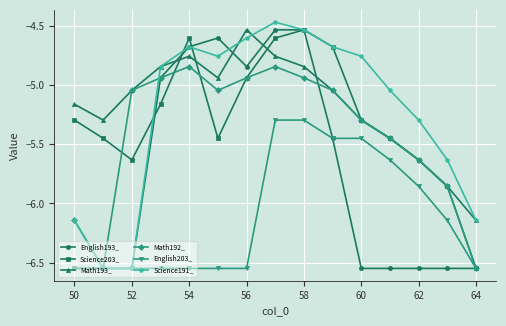

Is this an area chart (filled region under the line)?

No